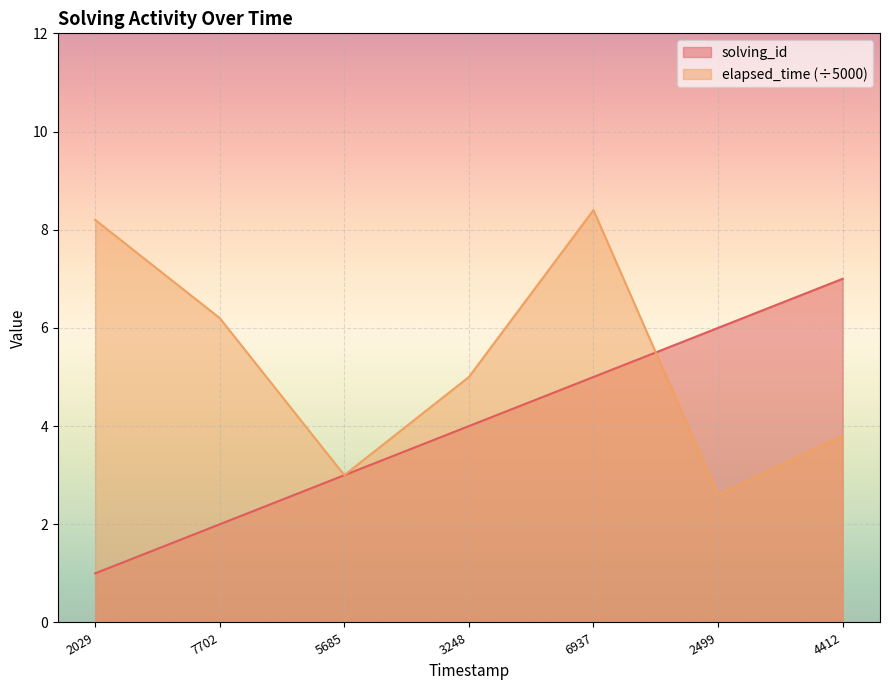

At which category is the sum across all series the highest?

6937